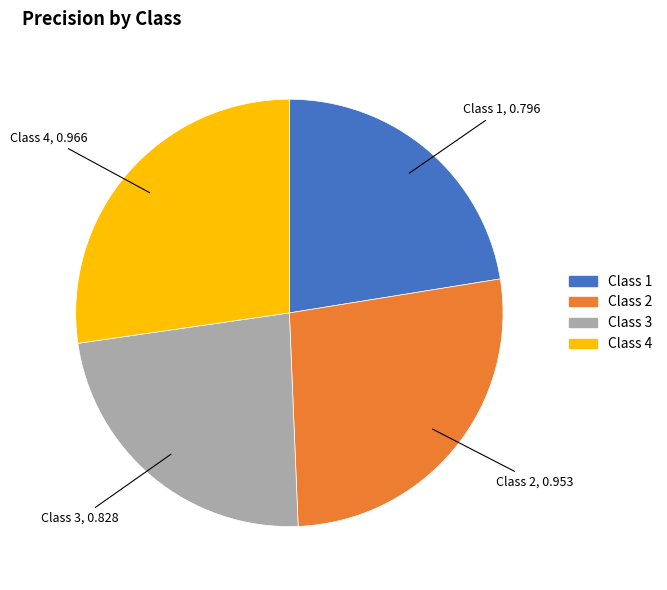

What is the smallest slice in the pie chart?

Class 1